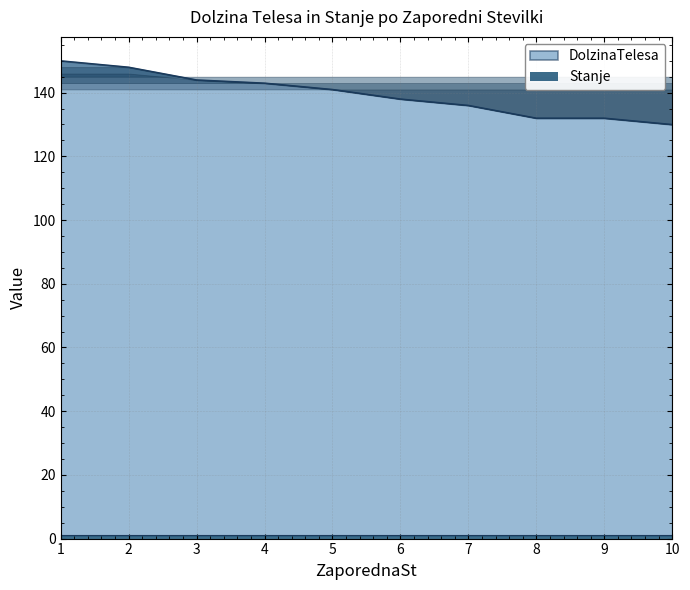

Reading left to right, list all the values displayed in this chart.

150	148	144	143	141	138	136	132	132	130